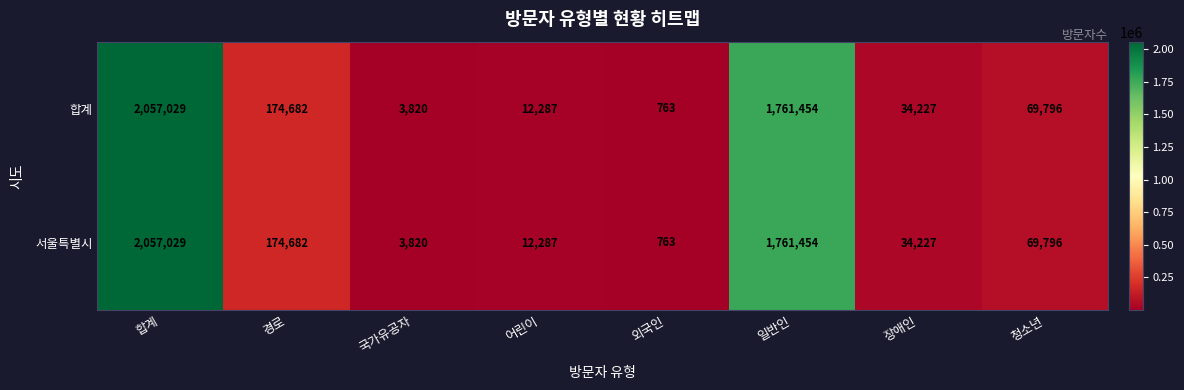

What is the sum of all 합계 values?

4114058